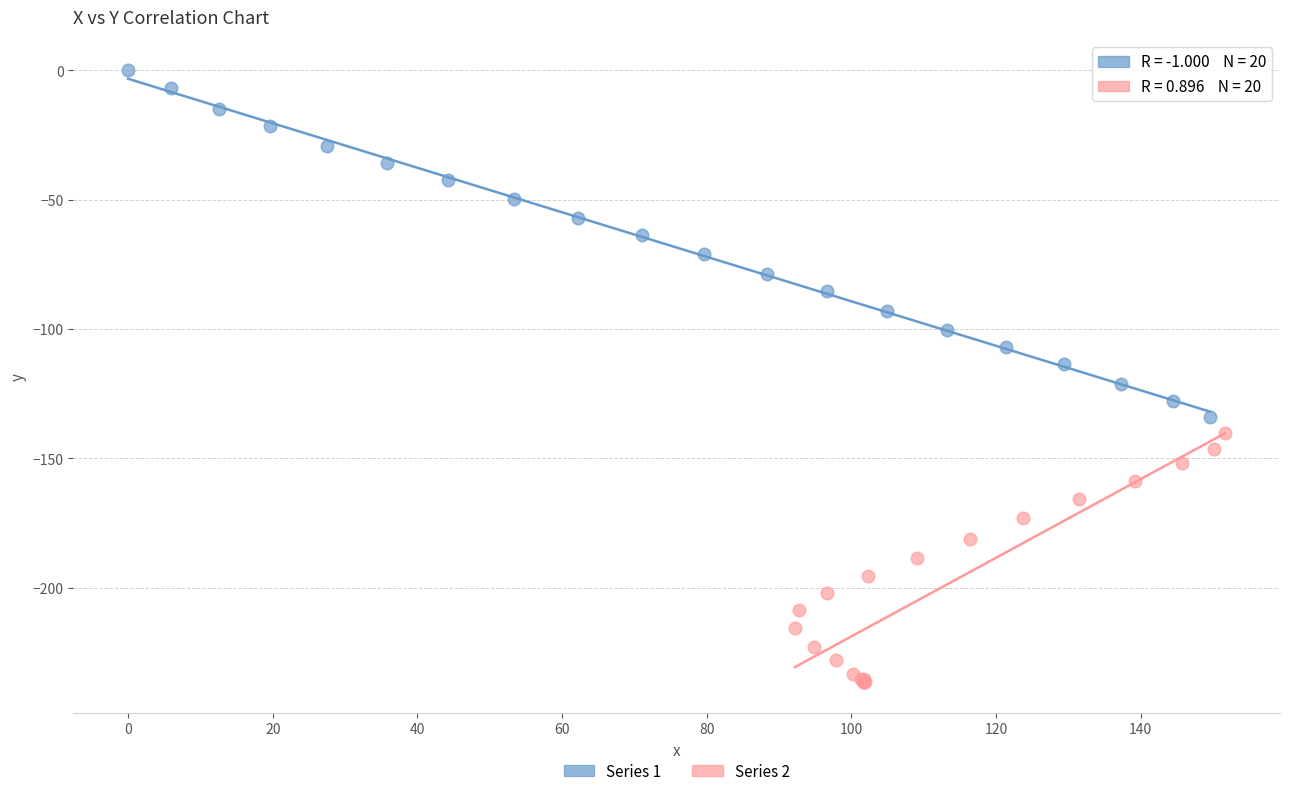

What are all the series names shown in the legend?

Series 1, Series 2